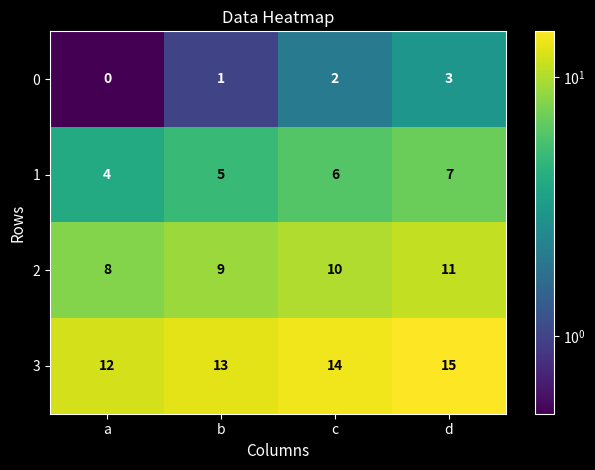

Reading right to left, extract all data points from this chart.

0: 3	2	1	0
1: 7	6	5	4
2: 11	10	9	8
3: 15	14	13	12